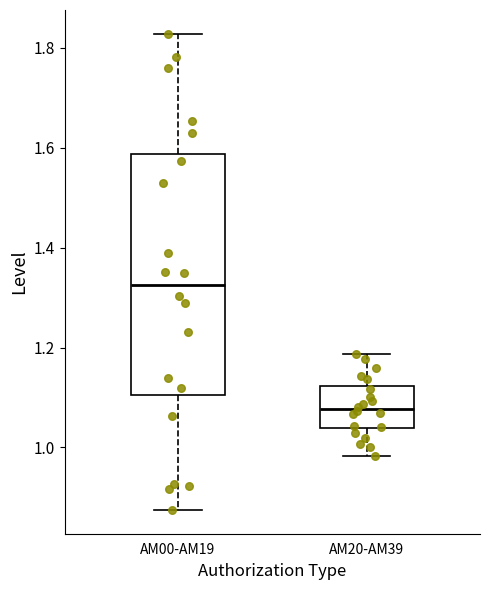

Reading left to right, transcribe this box plot: for each box, give where its median line is, the range the box spans, and where its two whiskers end, as read against the y-axis. The values are not printed on the chart, so give them approximately, as read against the axis.

AM00-AM19: median 1.32, box 1.10 to 1.58, whiskers 0.88 to 1.82
AM20-AM39: median 1.08, box 1.04 to 1.12, whiskers 0.98 to 1.18